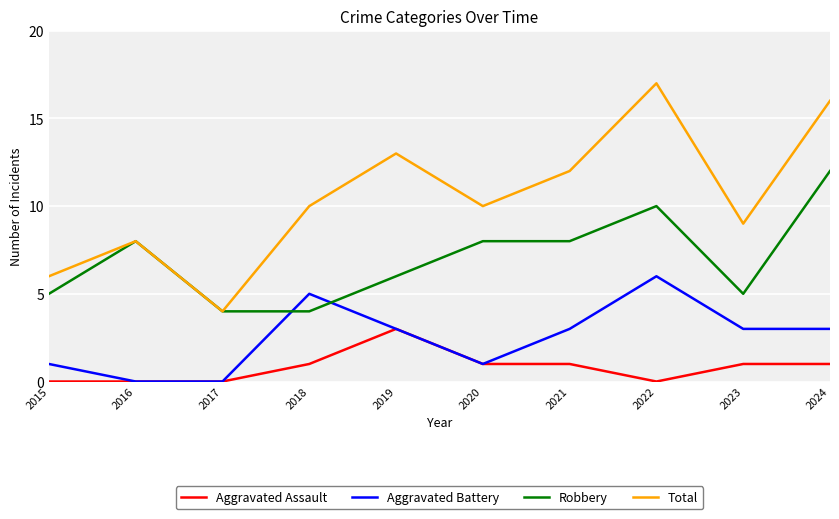

Rank the series by their maximum value, from highest to lowest.

Total, Robbery, Aggravated Battery, Aggravated Assault